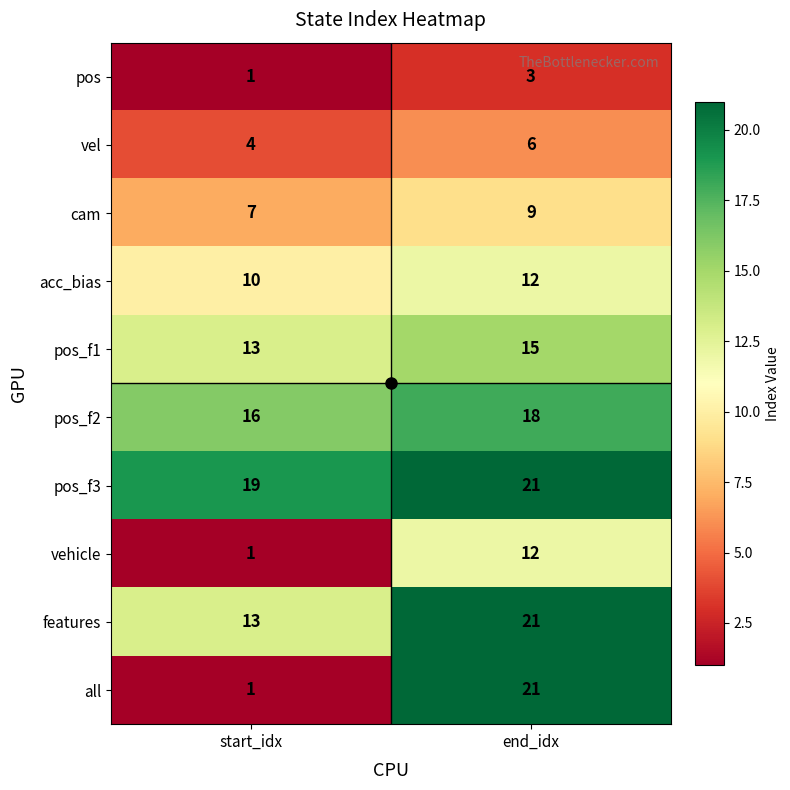

What is the average value of the cam series?

8